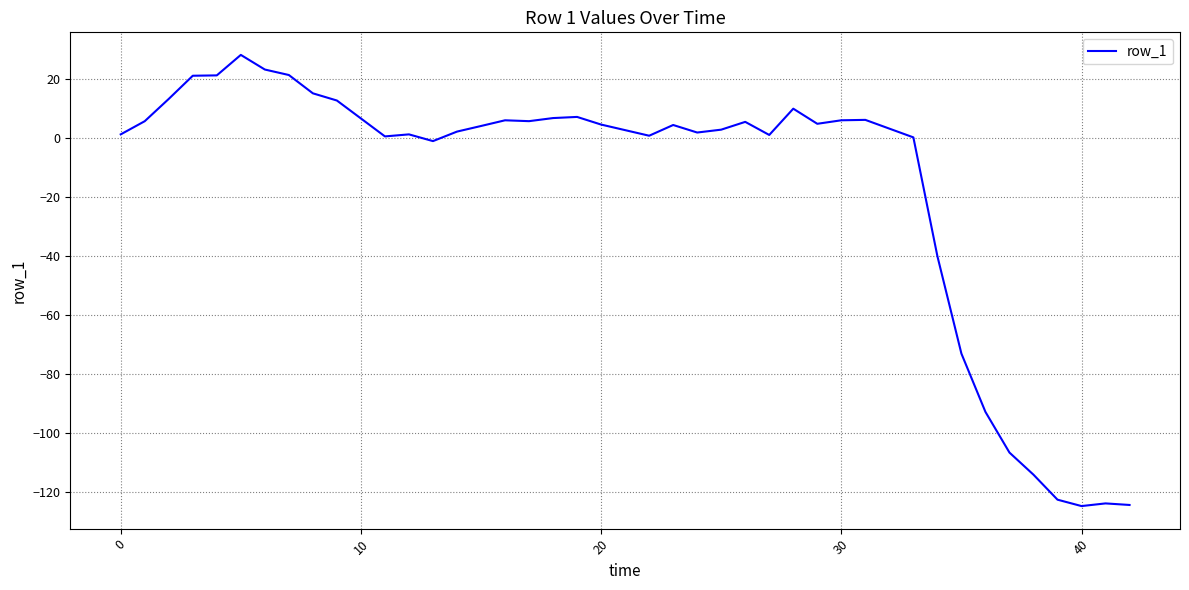

What is the greatest value displayed?

28.0